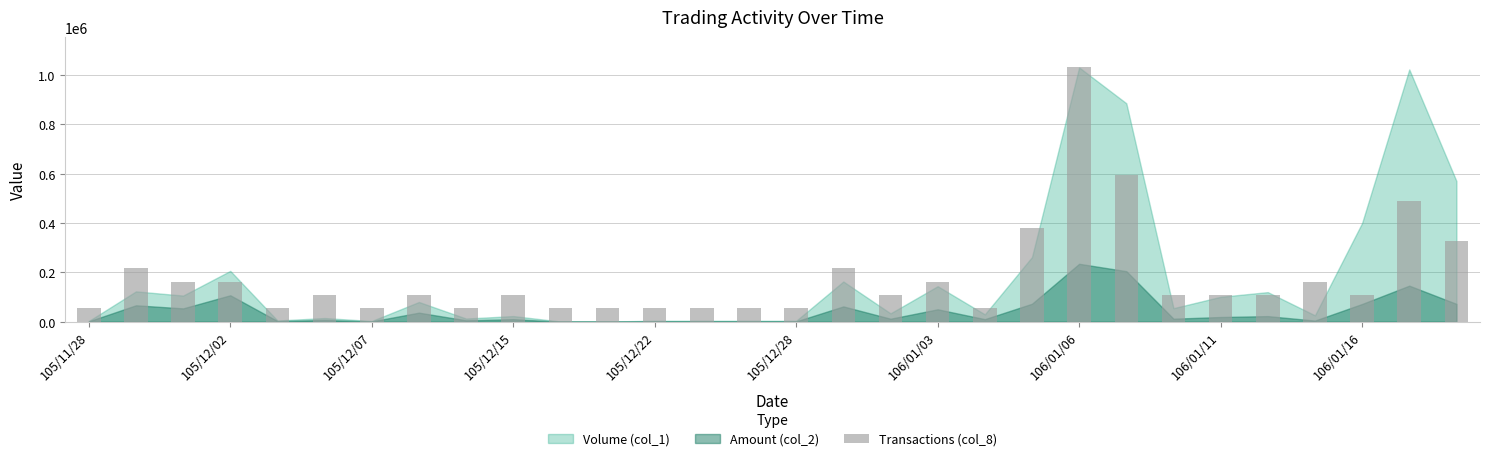

Reading left to right, transcribe all the data shown in this chart.

54210.5	216842.1	162631.6	162631.6	54210.5	108421.1	54210.5	108421.1	54210.5	108421.1	54210.5	54210.5	54210.5	54210.5	54210.5	54210.5	216842.1	108421.1	162631.6	54210.5	379473.7	1030000.0	596315.8	108421.1	108421.1	108421.1	162631.6	108421.1	487894.7	325263.2